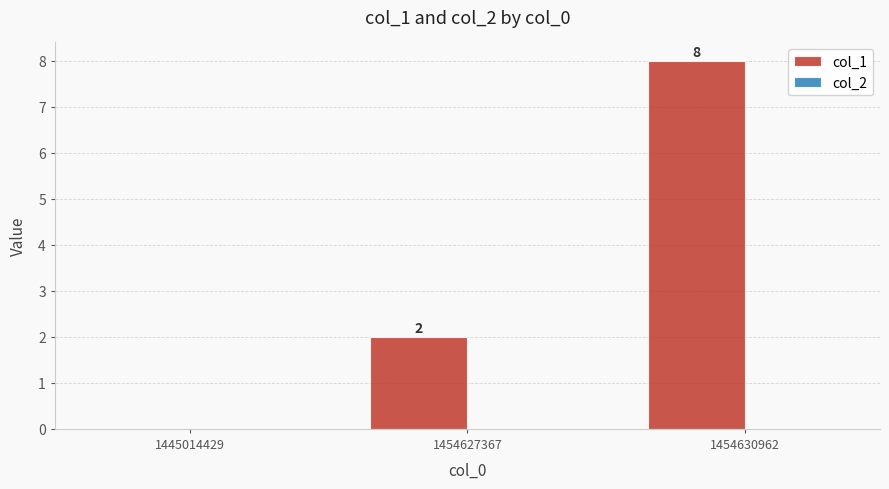

Where is the data nearest to the value 4?

1454627367